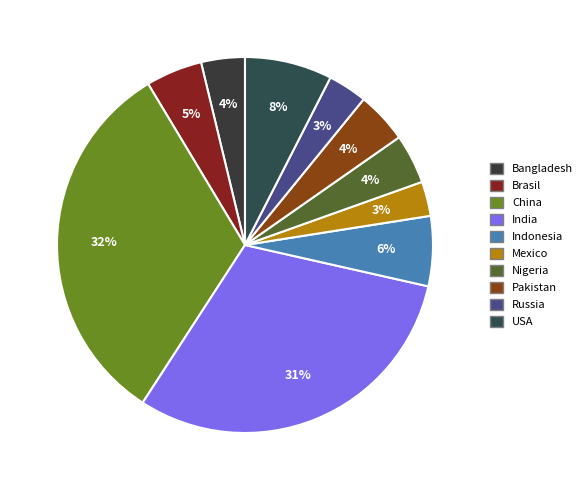

Count the number of slices in the pie.

10